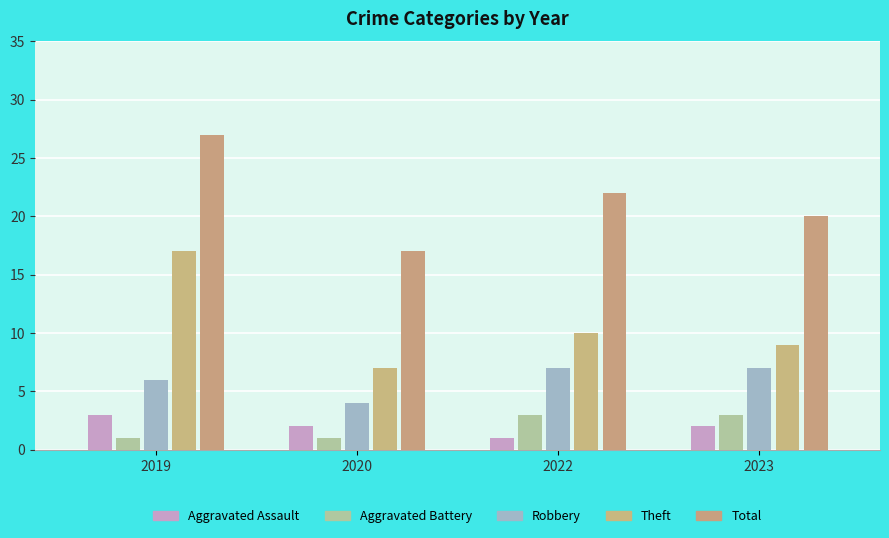

What is the difference between the highest and lowest values at 2019?

26